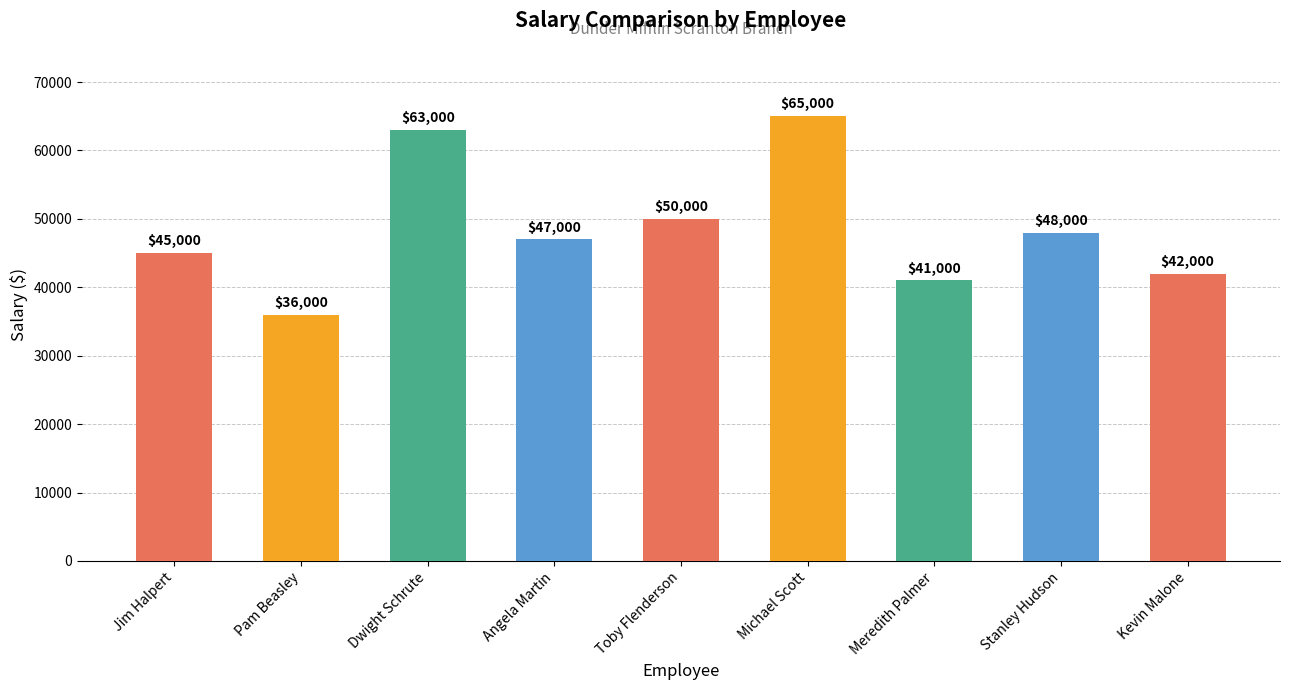

Rank the categories by value from highest to lowest.

Michael Scott, Dwight Schrute, Toby Flenderson, Stanley Hudson, Angela Martin, Jim Halpert, Kevin Malone, Meredith Palmer, Pam Beasley